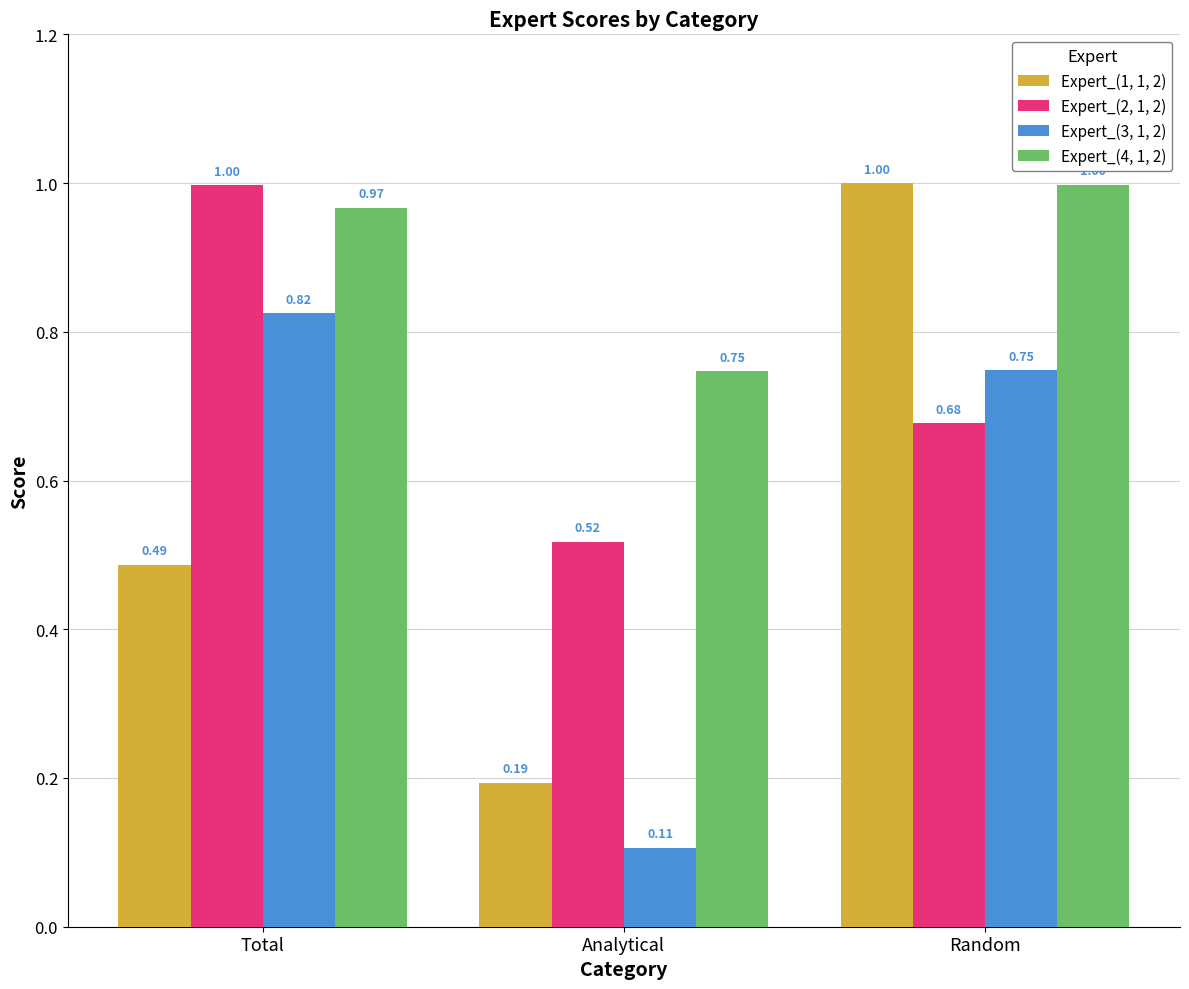

What is the difference between the highest and lowest values at Random?

0.3